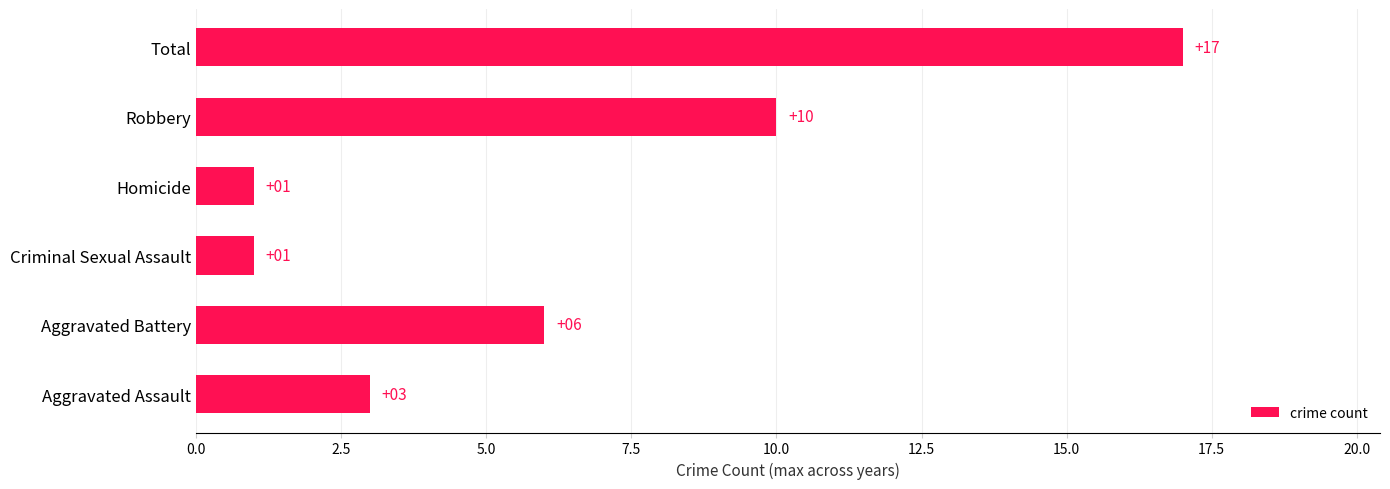

Reading bottom to top, what are all the values shown in this chart?

3	6	1	1	10	17